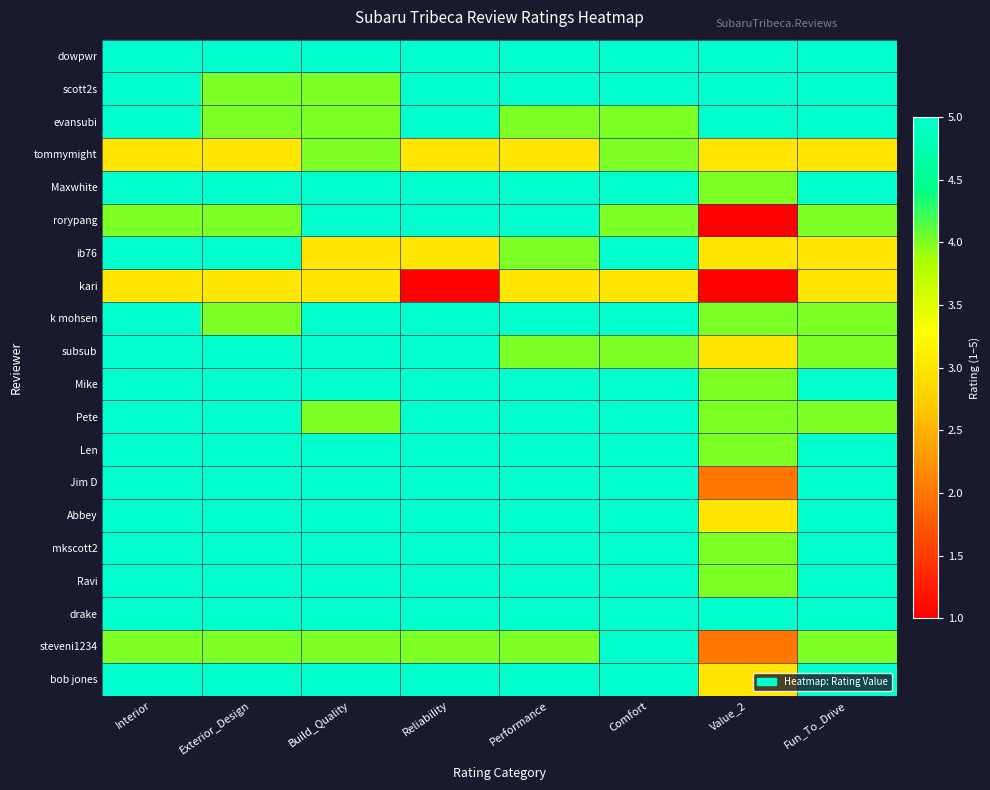

Rank the series by their maximum value, from lowest to highest.

kari, tommymight, dowpwr, scott2s, evansubi, Maxwhite, rorypang, ib76, k mohsen, subsub, Mike, Pete, Len, Jim D, Abbey, mkscott2, Ravi, drake, steveni1234, bob jones